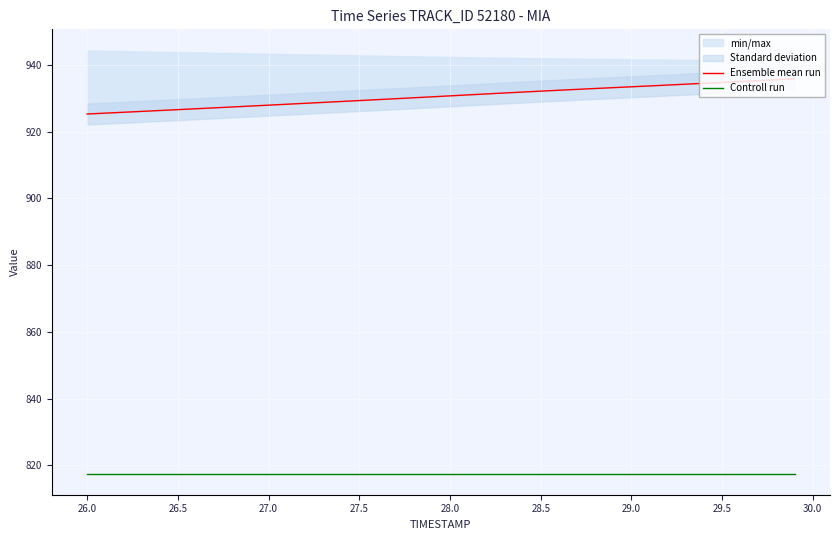

Rank the series by their average value, from highest to lowest.

Ensemble mean run, Controll run